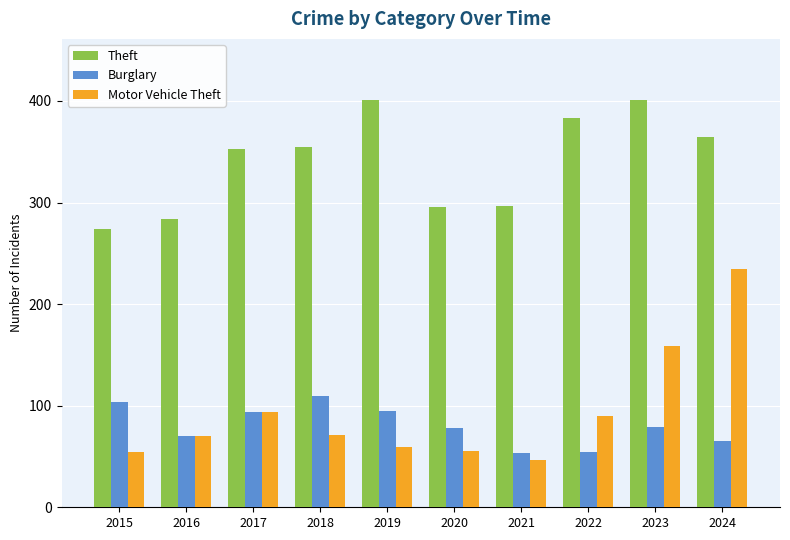

List the series in order of their peak value, lowest first.

Burglary, Motor Vehicle Theft, Theft